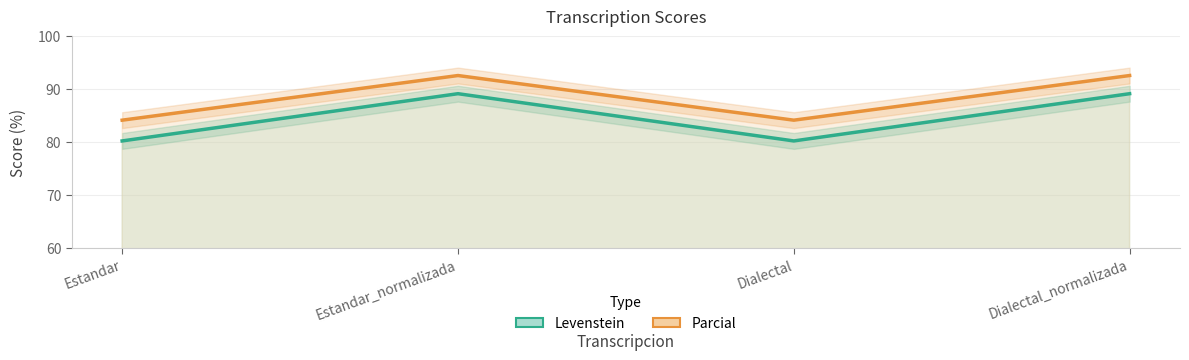

Which series has the largest total across all categories?

Parcial